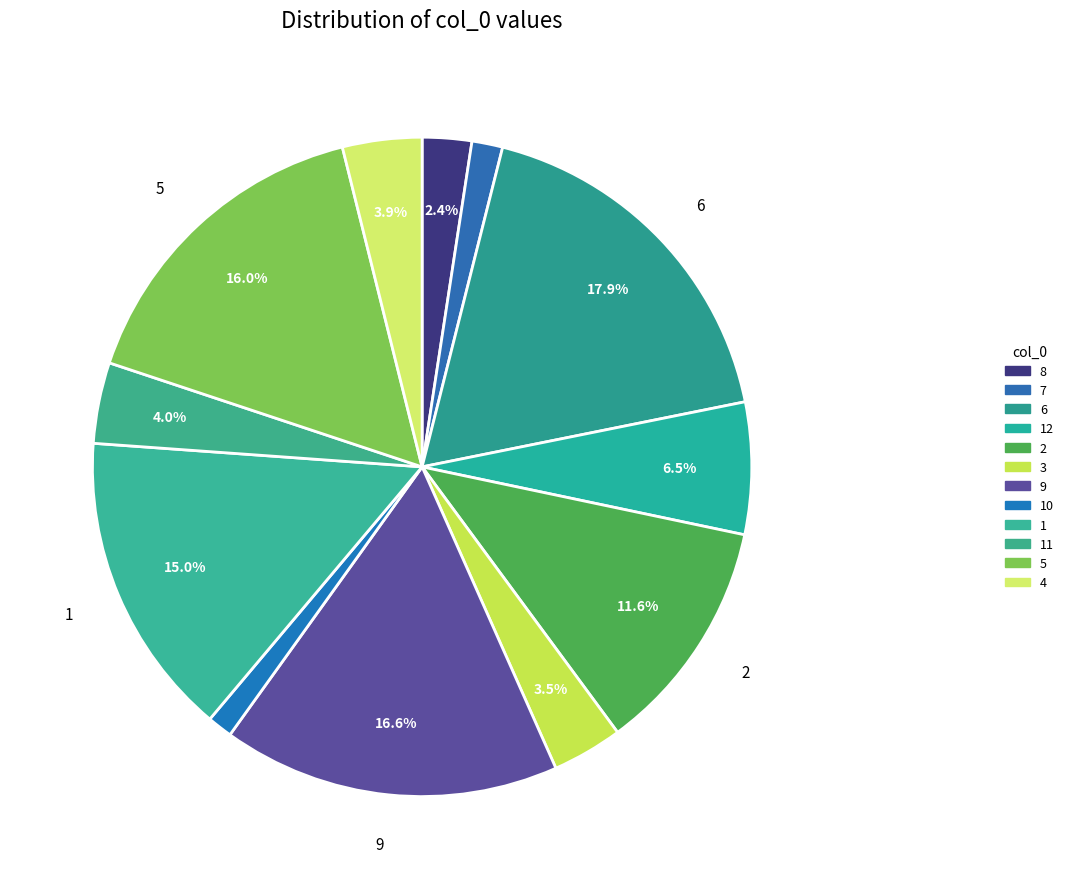

Rank the categories by value from highest to lowest.

6, 9, 5, 1, 2, 12, 11, 4, 3, 8, 7, 10